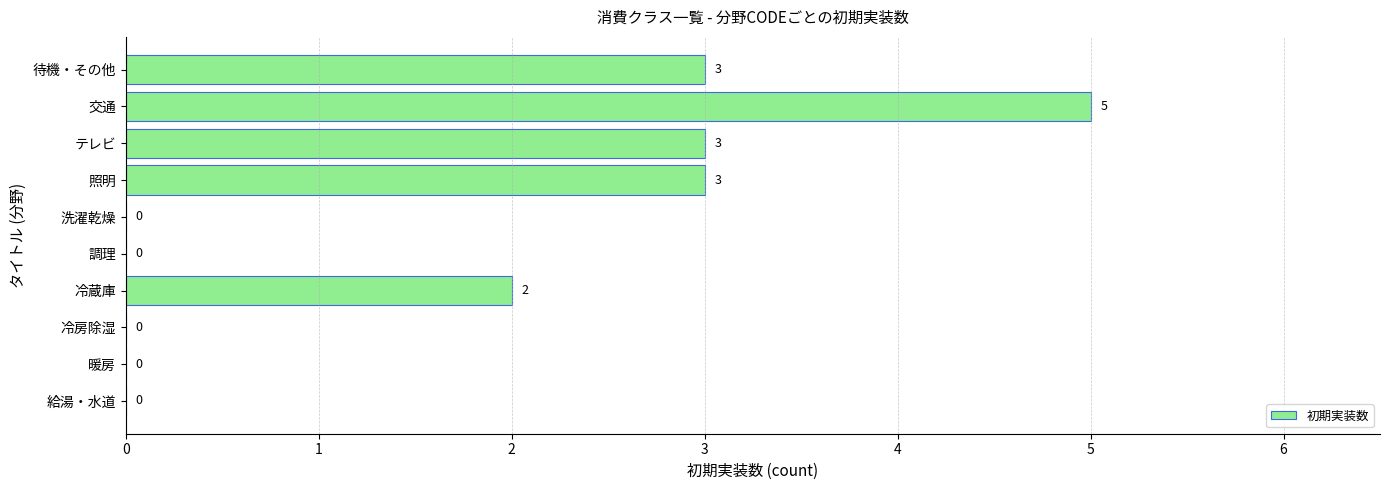

How many values are between 0 and 3?

9